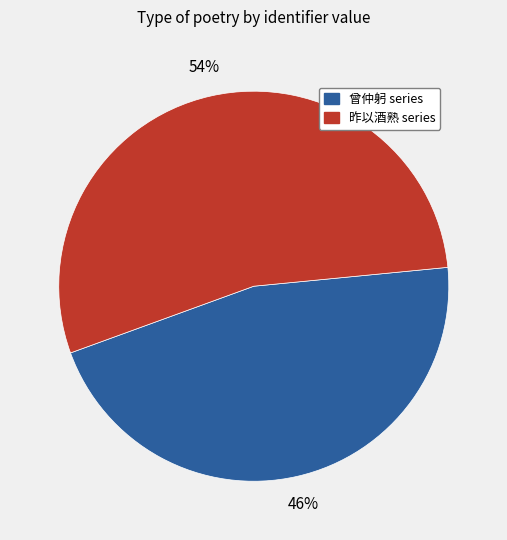

True or false: 曾仲躬 series accounts for 46% of the total.

True